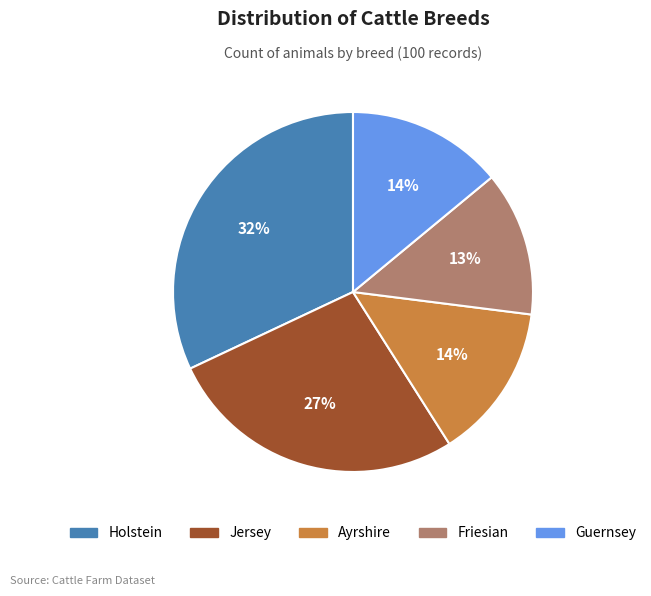

Is it true that Friesian is 13% of the pie?

True